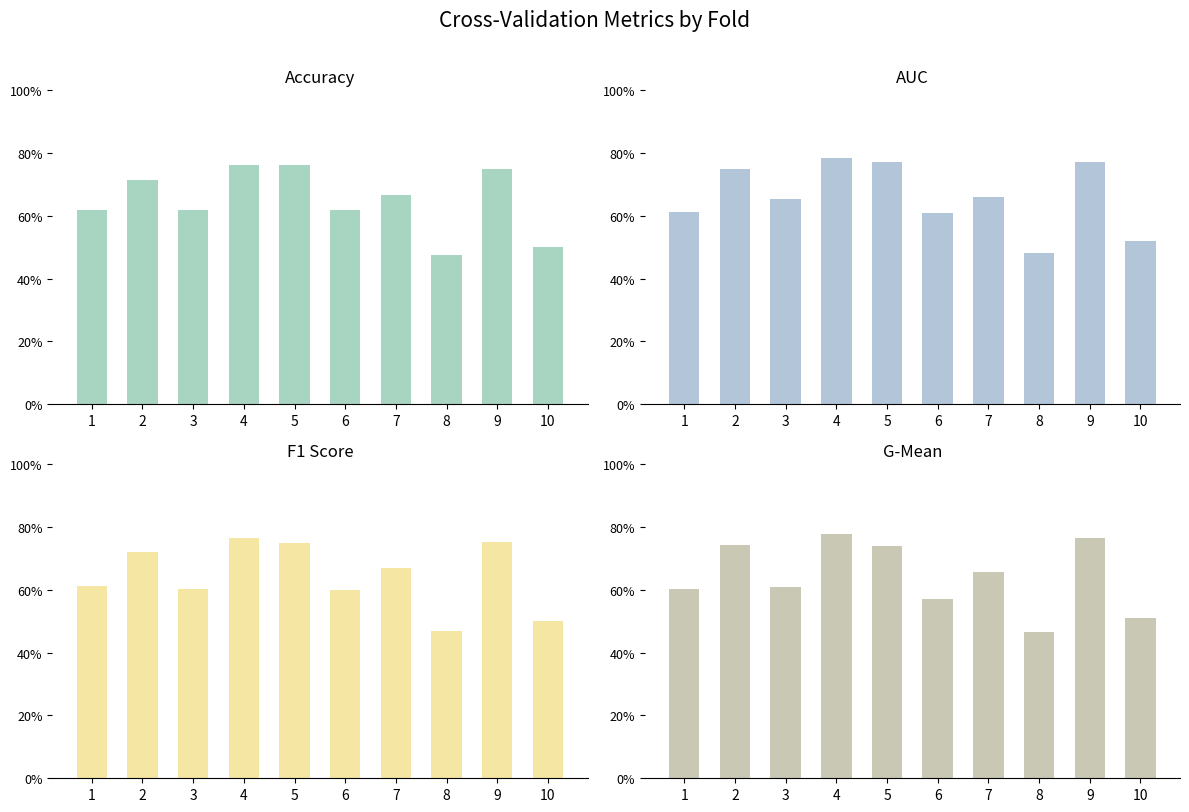

What is the total value across all series at 6?

2.4